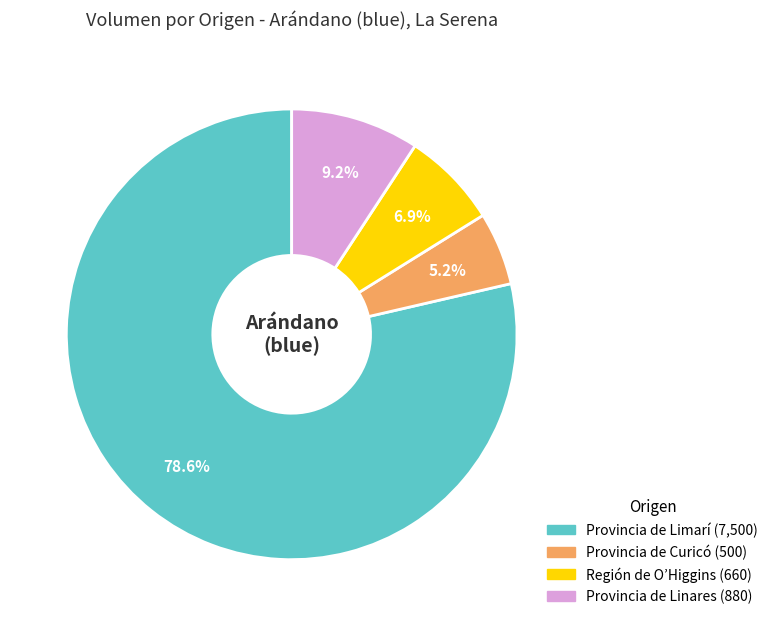

Is there a majority slice in this chart?

Yes